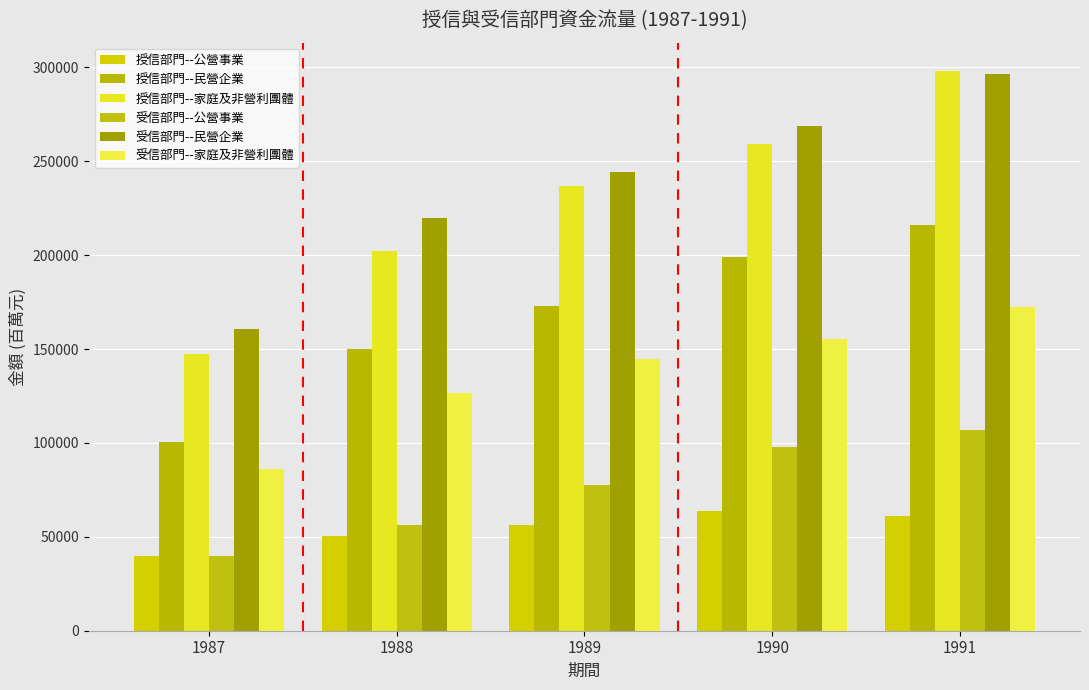

How many data points does each series have?

5